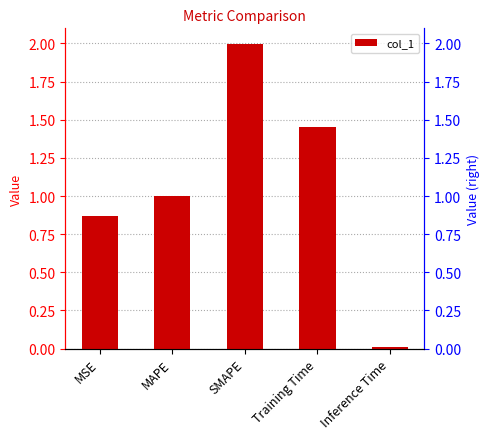

What is the approximate value at MSE?

0.9